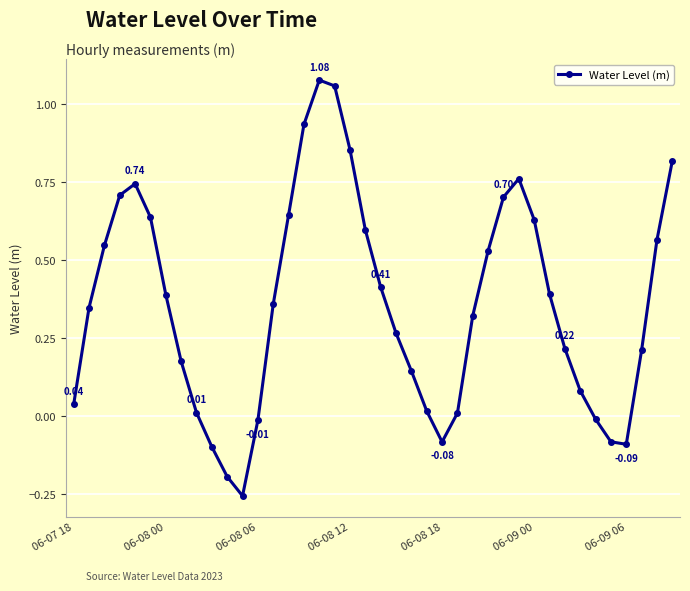

How many interior local peaks (higher than both neighbors) does the data have?

3